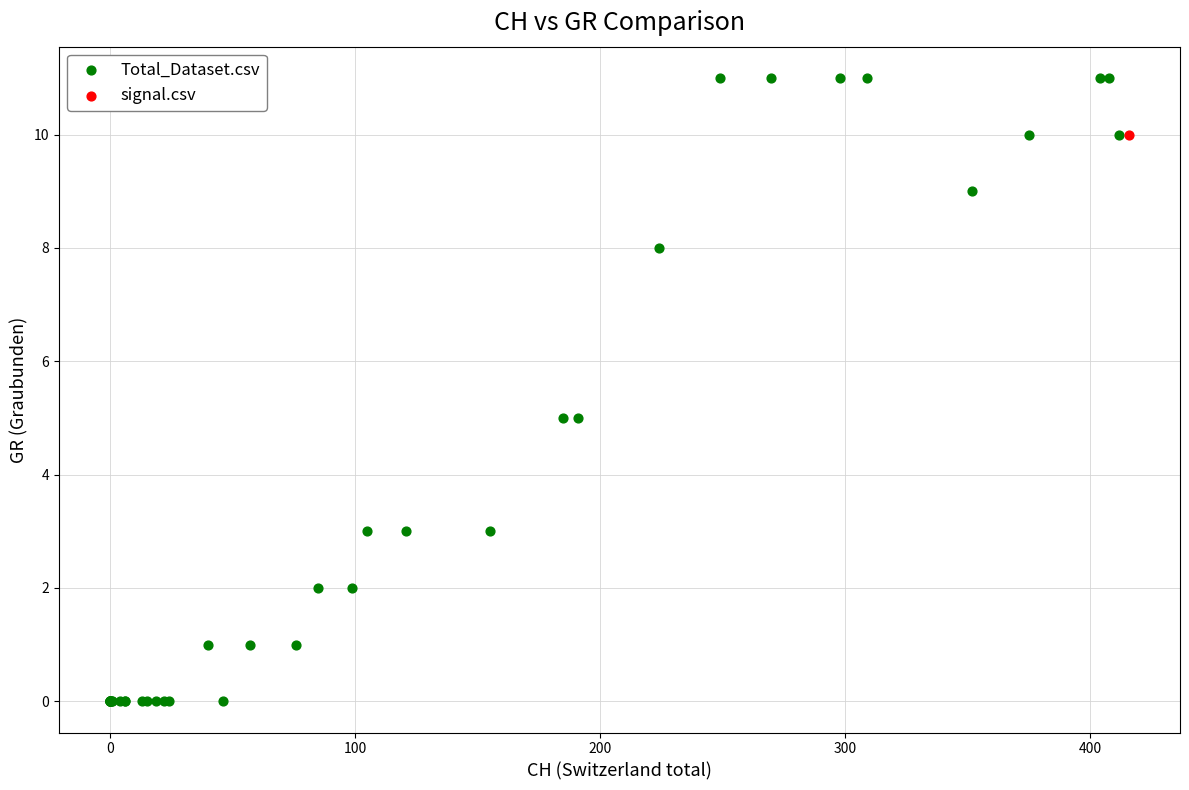

What are all the series names shown in the legend?

Total_Dataset.csv, signal.csv